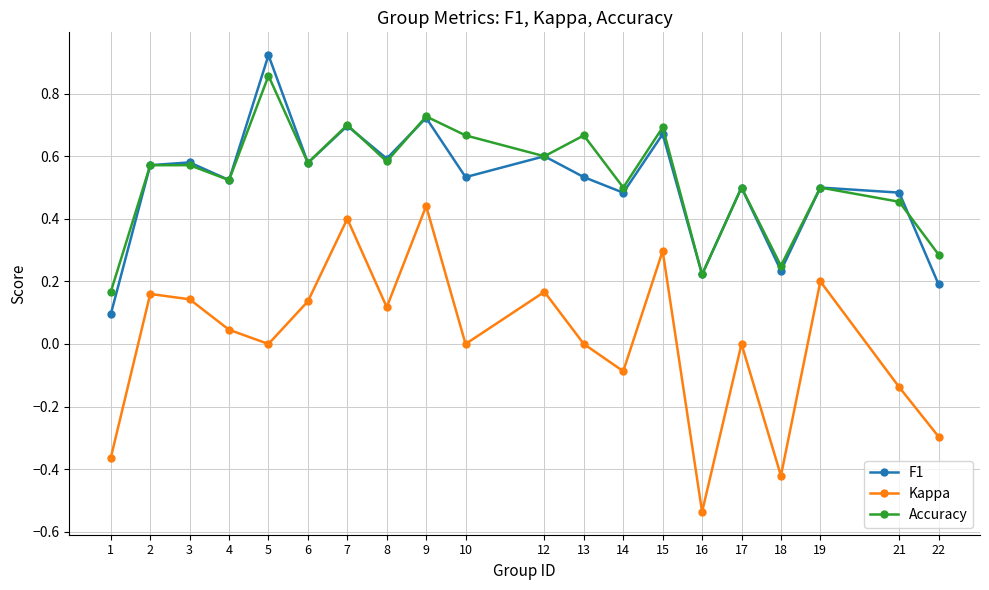

At 1, list the series in order from largest to smallest.

Accuracy, F1, Kappa